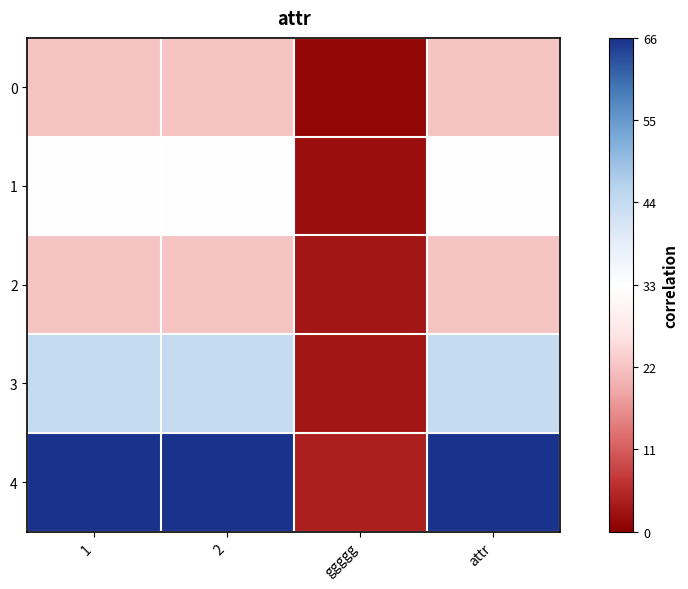

Between ggggg and 2, which is larger?

2